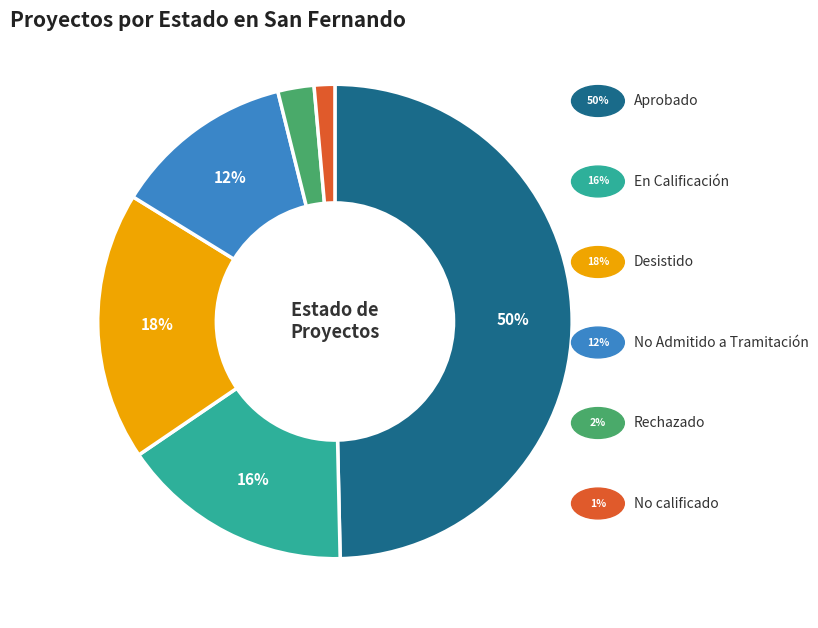

To the nearest percent, what is the average slice percentage?

17%